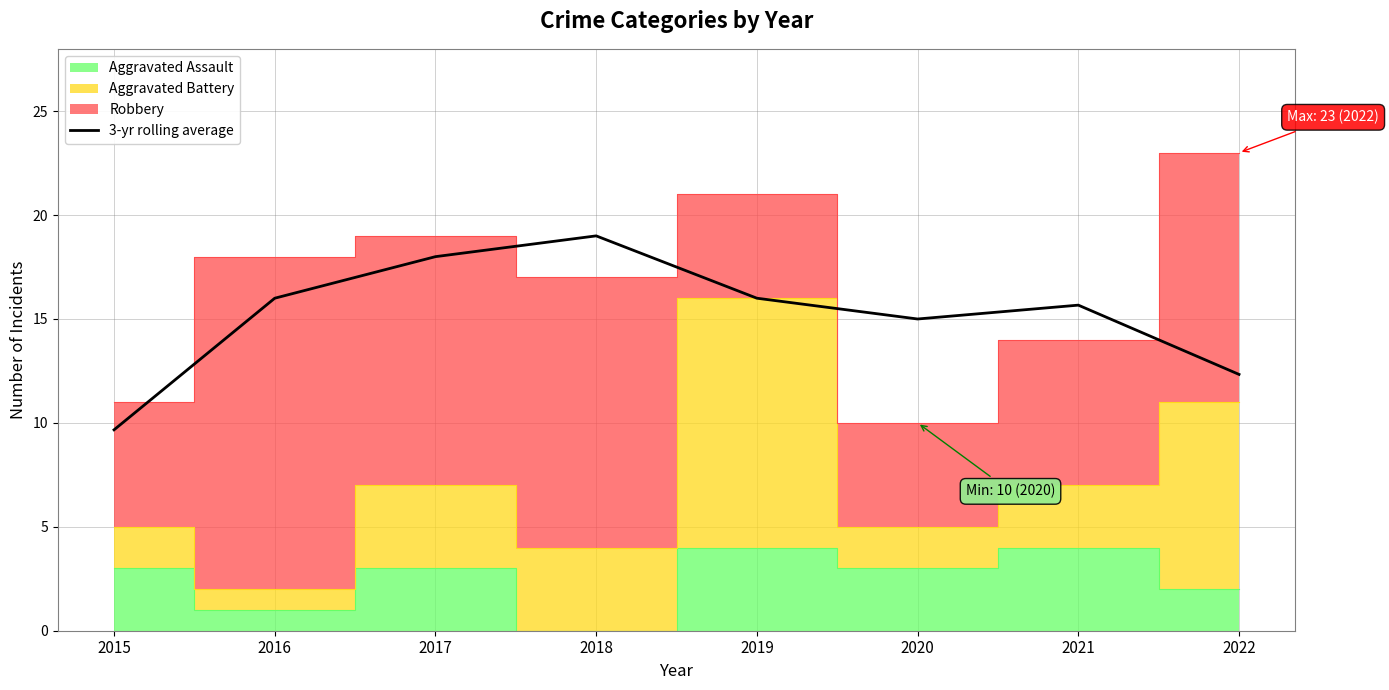

Reading right to left, extract all data points from this chart.

2022=12.3	2021=15.7	2020=15.0	2019=16.0	2018=19.0	2017=18.0	2016=16.0	2015=9.7